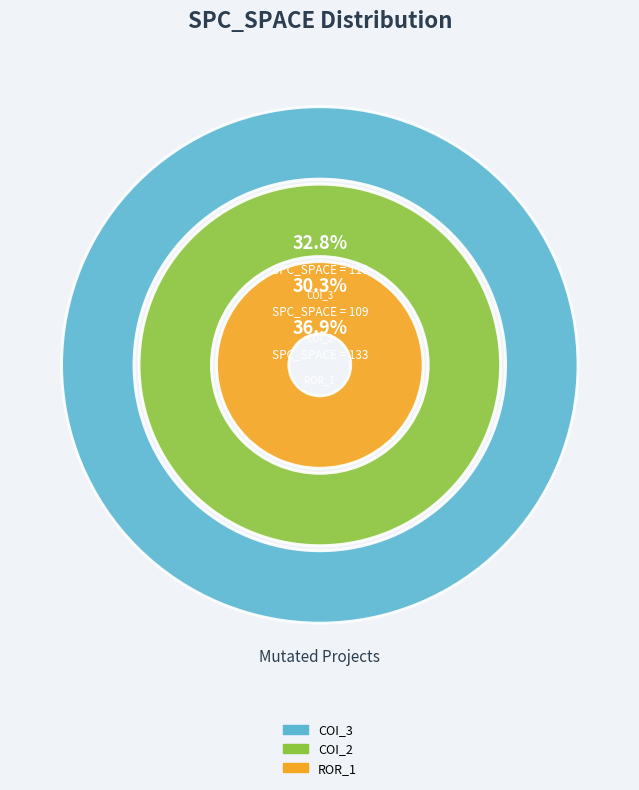

Count the number of slices in the pie.

3